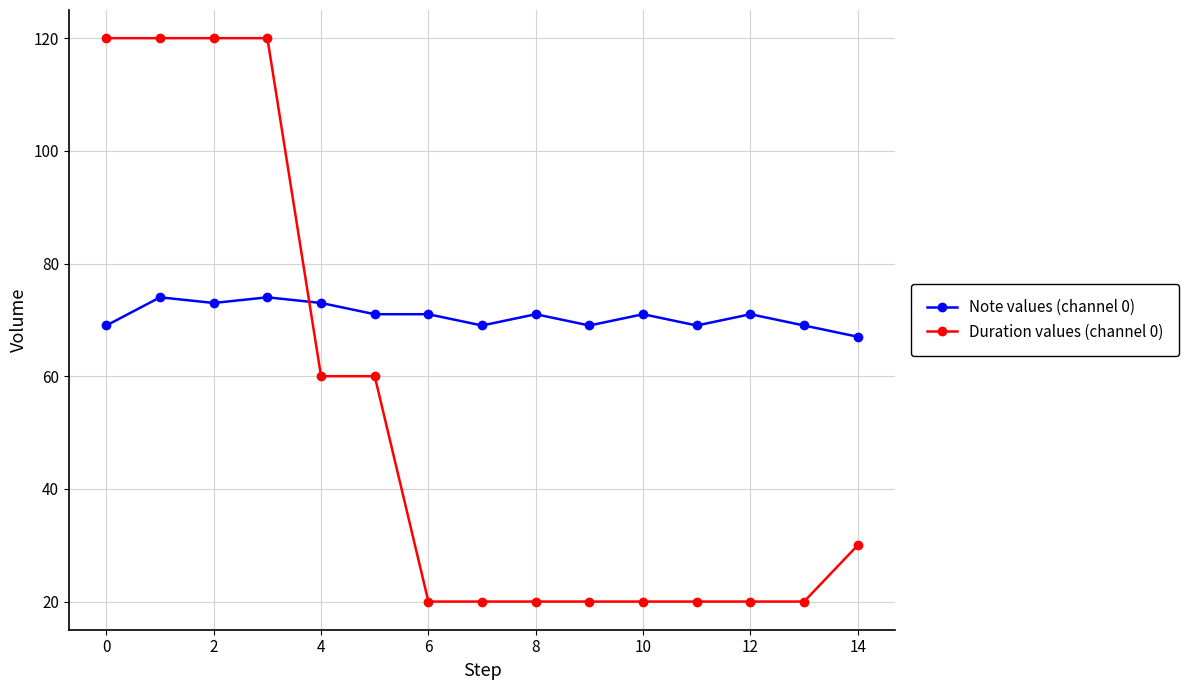

What is the sum of all Note values (channel 0) values?

1061